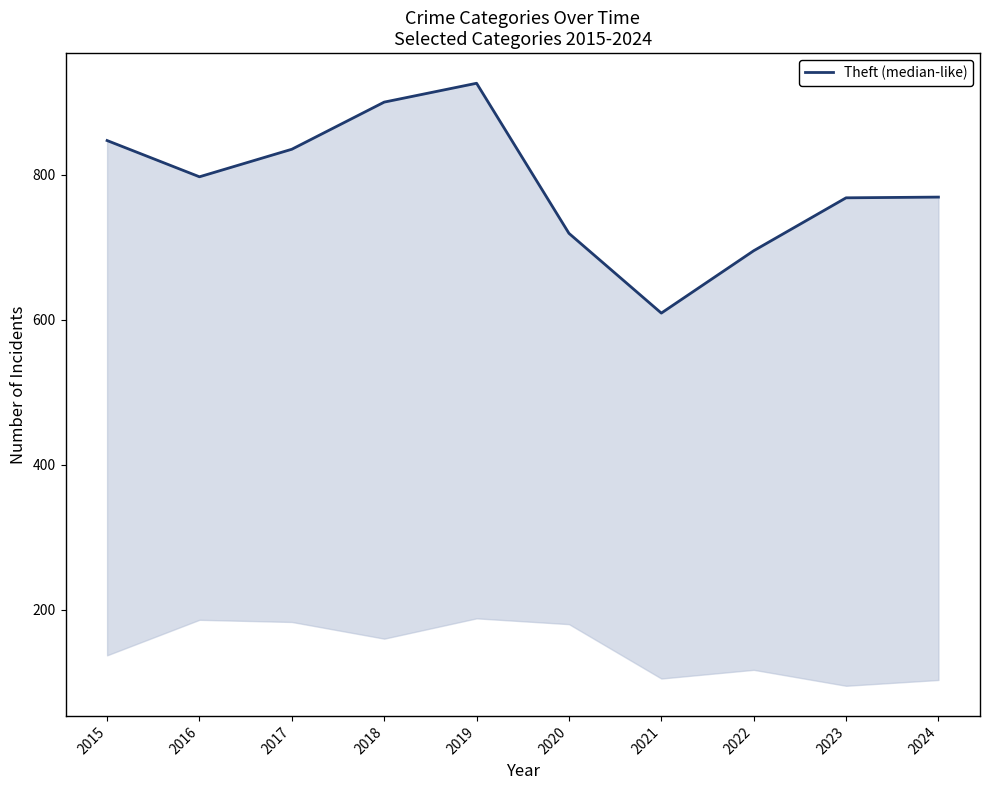

True or false: the data shows 920 at 2021.

False